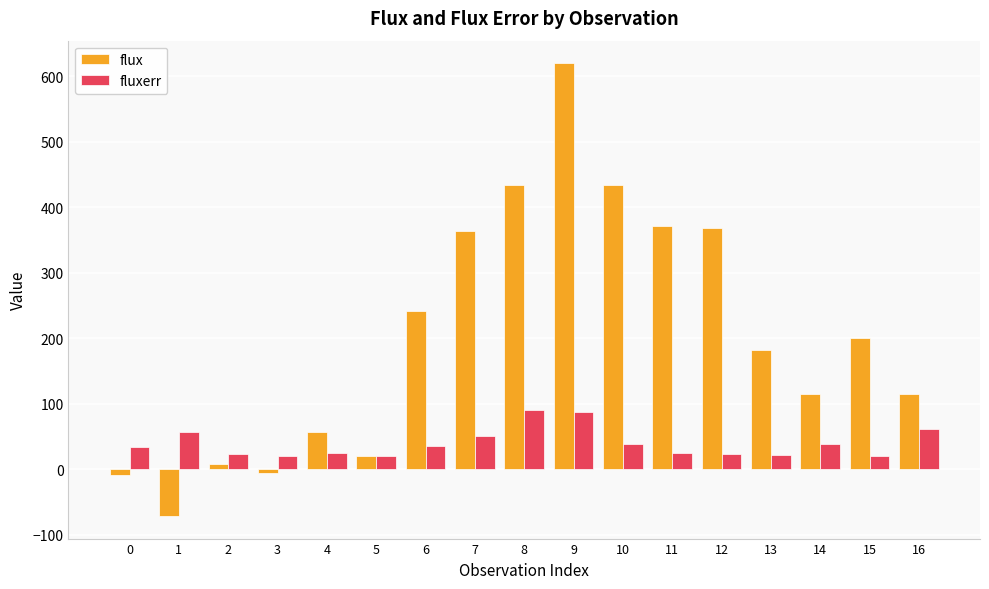

What is the spread (max minus min) of values at 9?

532.6